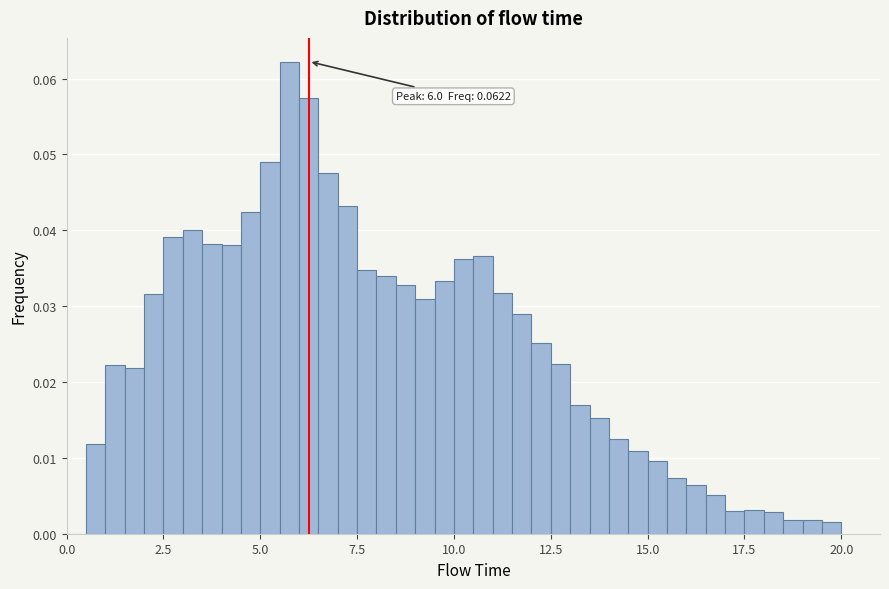

Read against the x-axis, roughly where is the centre of the tallest bar?

6.0